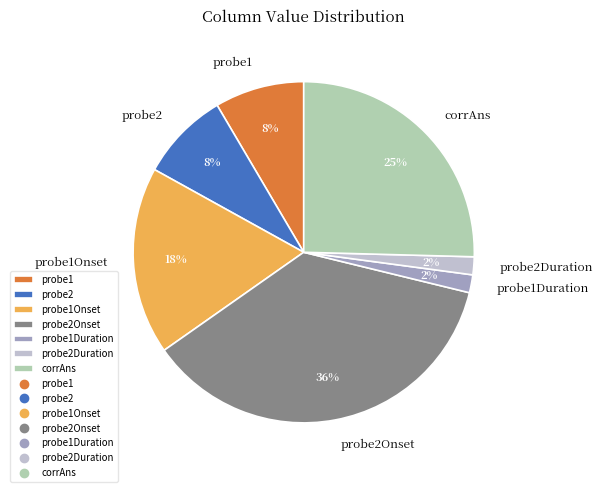

To the nearest percent, what portion does probe1Onset represent?

18%